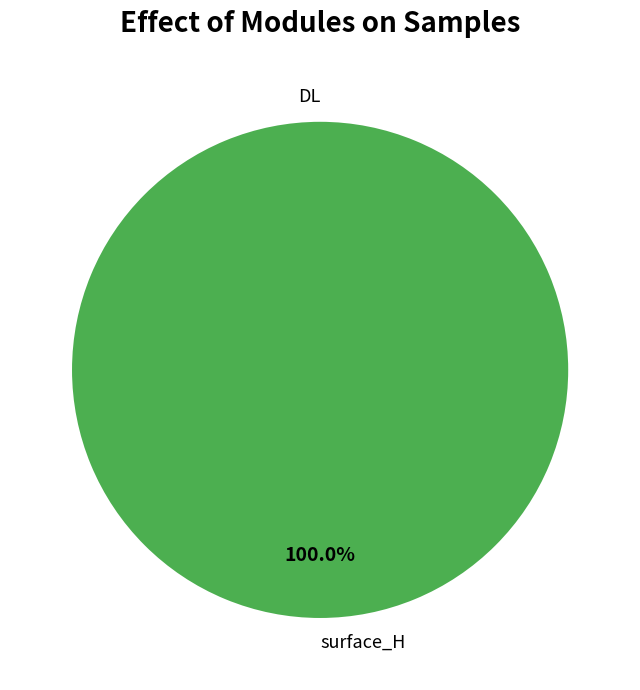

The surface_H slice represents 100% of the pie. True or false?

True